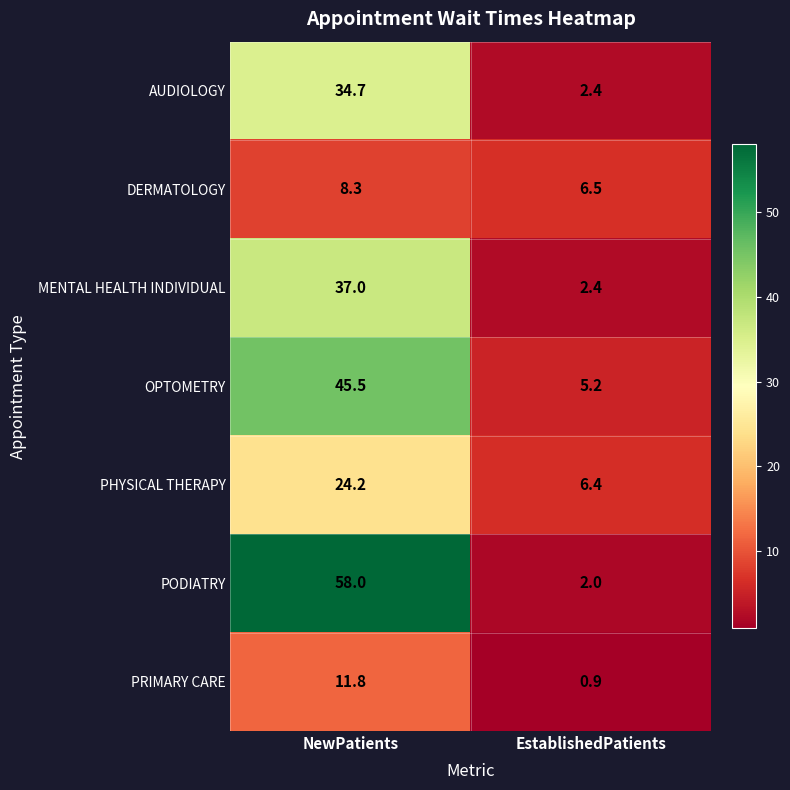

Reading left to right, list all the values displayed in this chart.

AUDIOLOGY: NewPatients=34.7	EstablishedPatients=2.4
DERMATOLOGY: NewPatients=8.3	EstablishedPatients=6.5
MENTAL HEALTH INDIVIDUAL: NewPatients=37.0	EstablishedPatients=2.4
OPTOMETRY: NewPatients=45.5	EstablishedPatients=5.2
PHYSICAL THERAPY: NewPatients=24.2	EstablishedPatients=6.4
PODIATRY: NewPatients=58.0	EstablishedPatients=2.0
PRIMARY CARE: NewPatients=11.8	EstablishedPatients=0.9